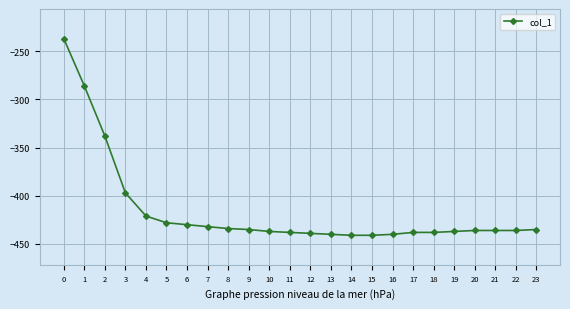

Count the number of data series in this chart.

1